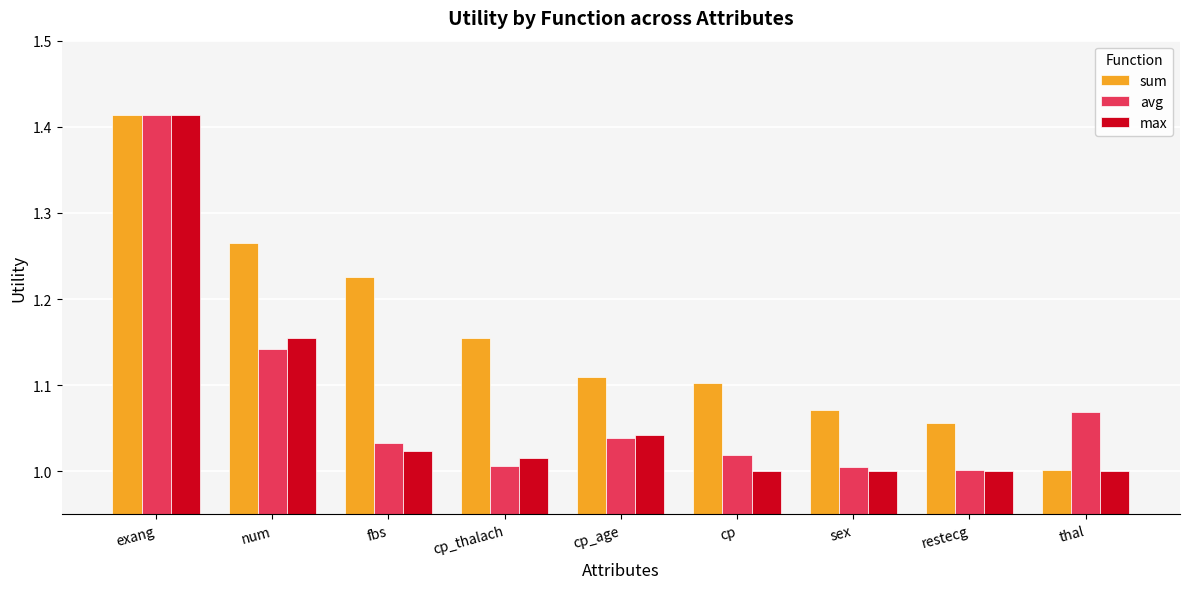

What are all the series names shown in the legend?

sum, avg, max